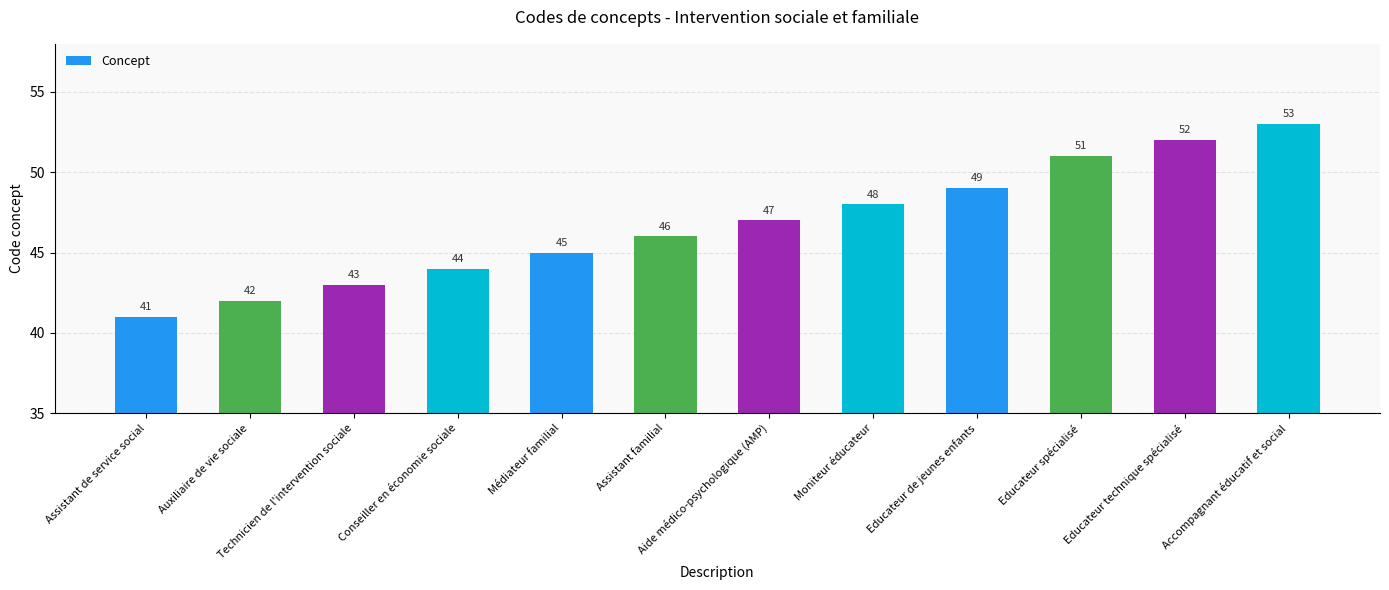

How many series are shown in this chart?

1